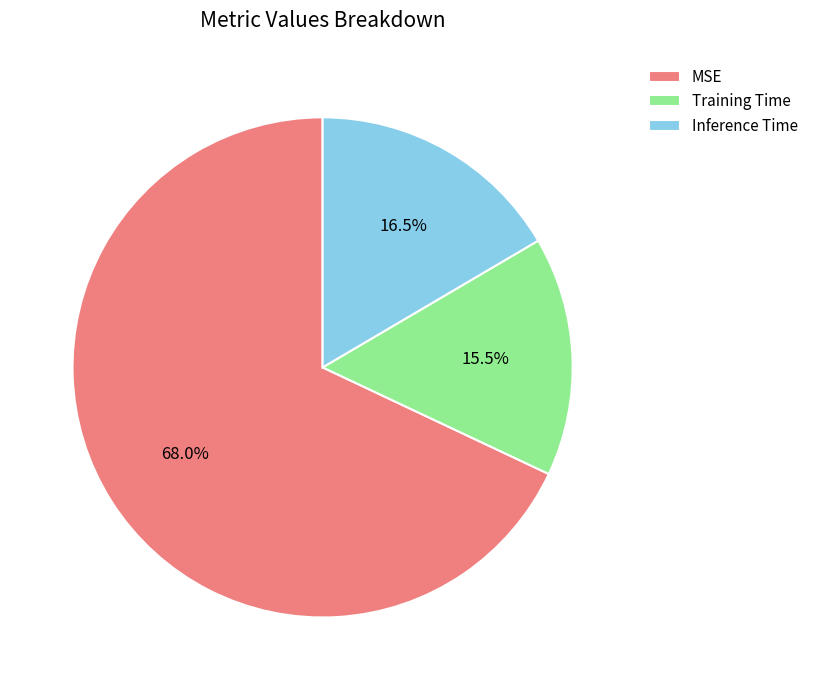

Combined, do Inference Time and MSE account for over 50%?

Yes